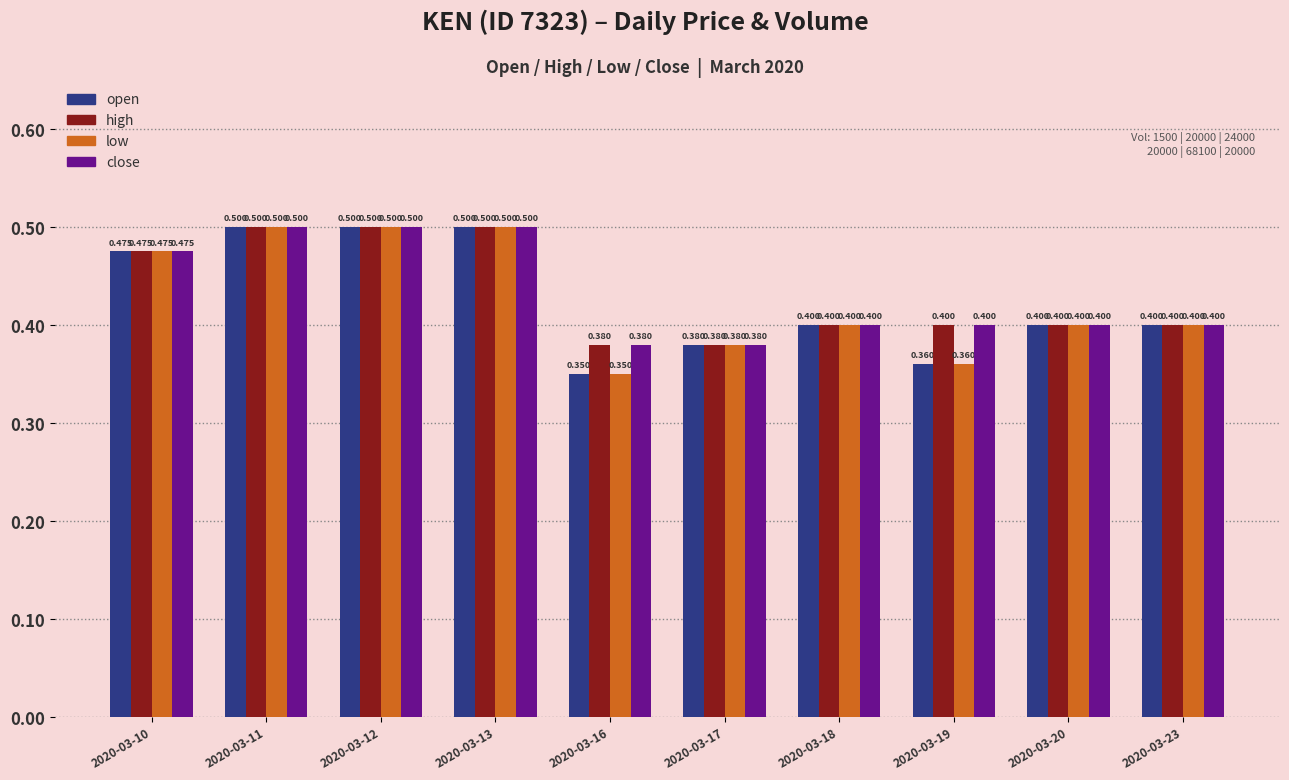

Count the number of data series in this chart.

4